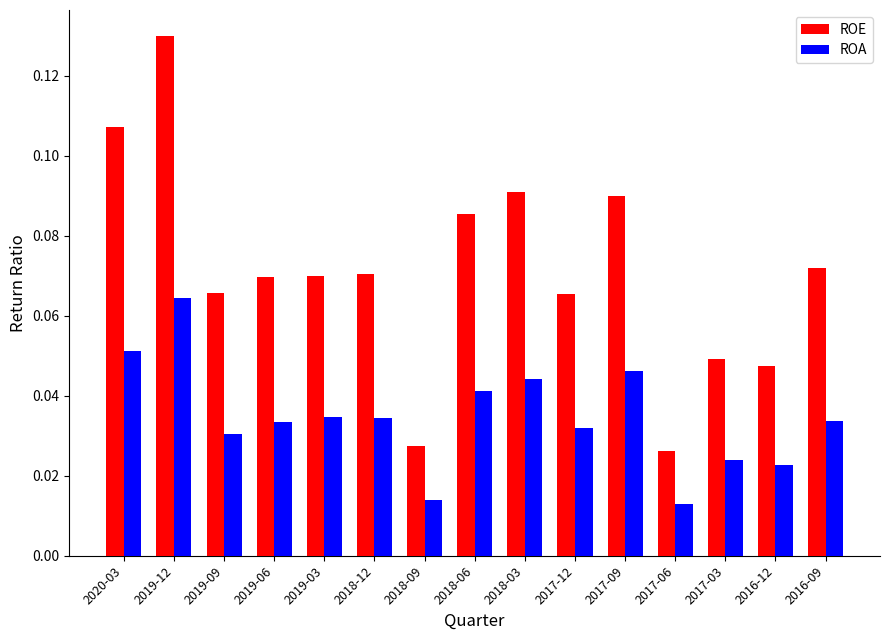

Which category has the highest value in the ROE series?

2019-12